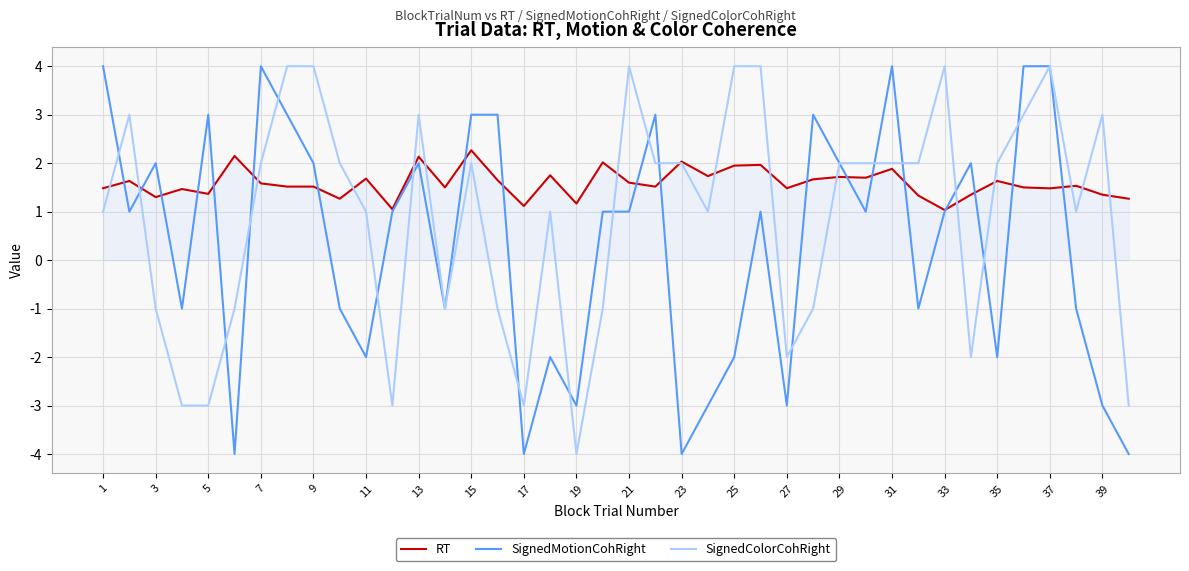

List the series in order of their overall mean, lowest first.

SignedMotionCohRight, SignedColorCohRight, RT